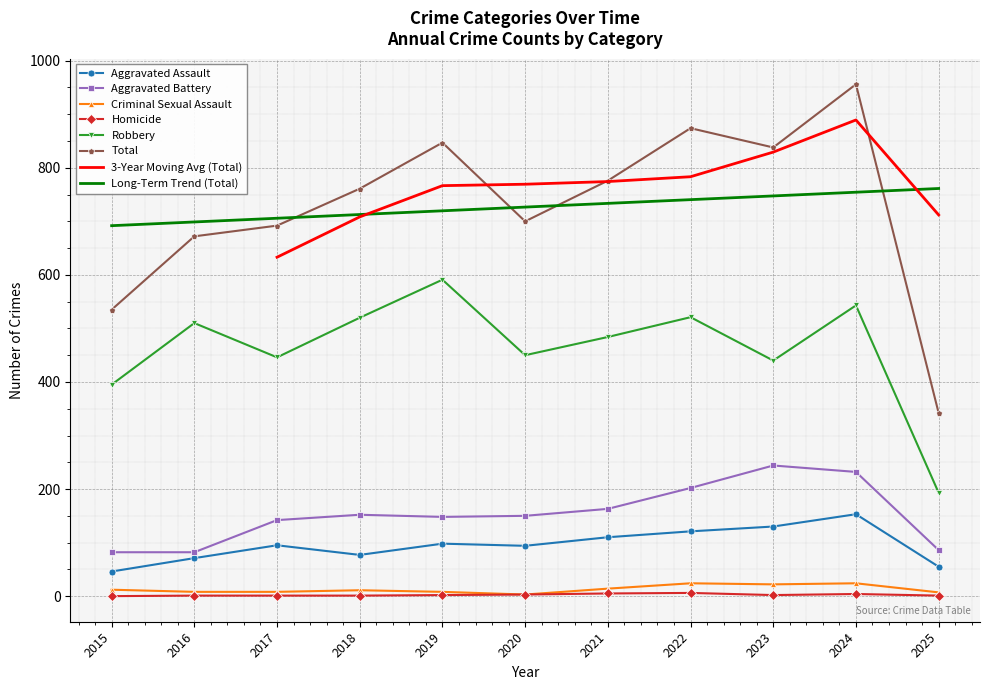

Is the value of Long-Term Trend (Total) at 2023 greater than the value of Aggravated Assault at 2021?

Yes